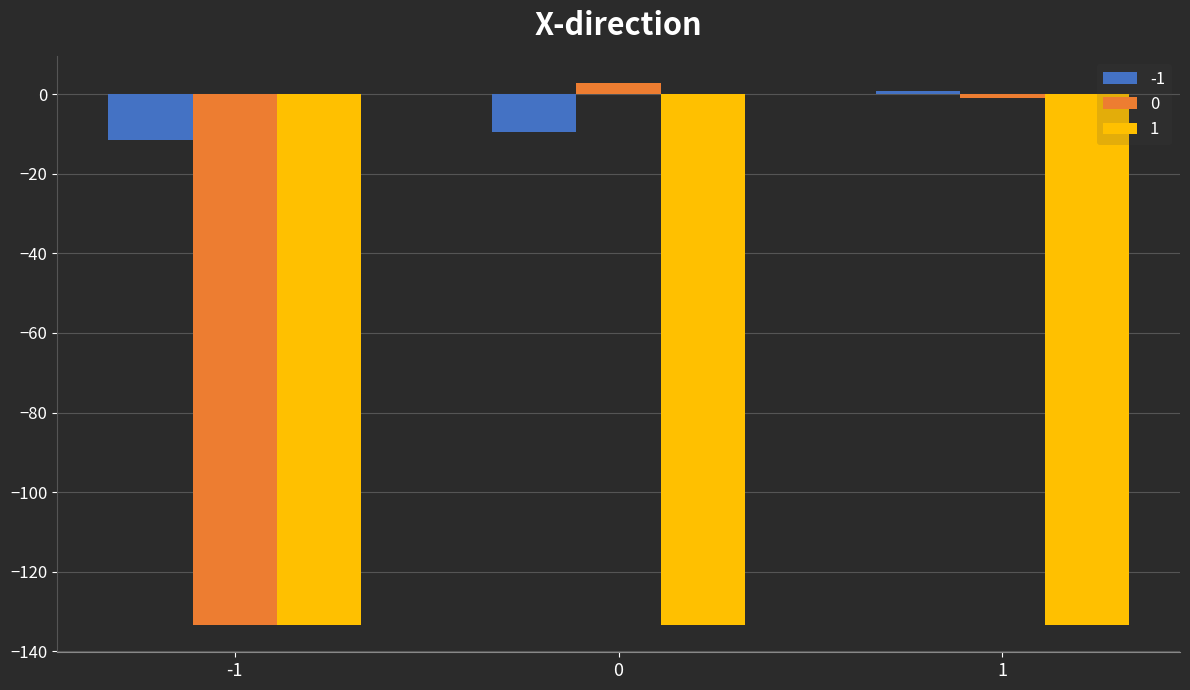

Which series has the largest total across all categories?

-1